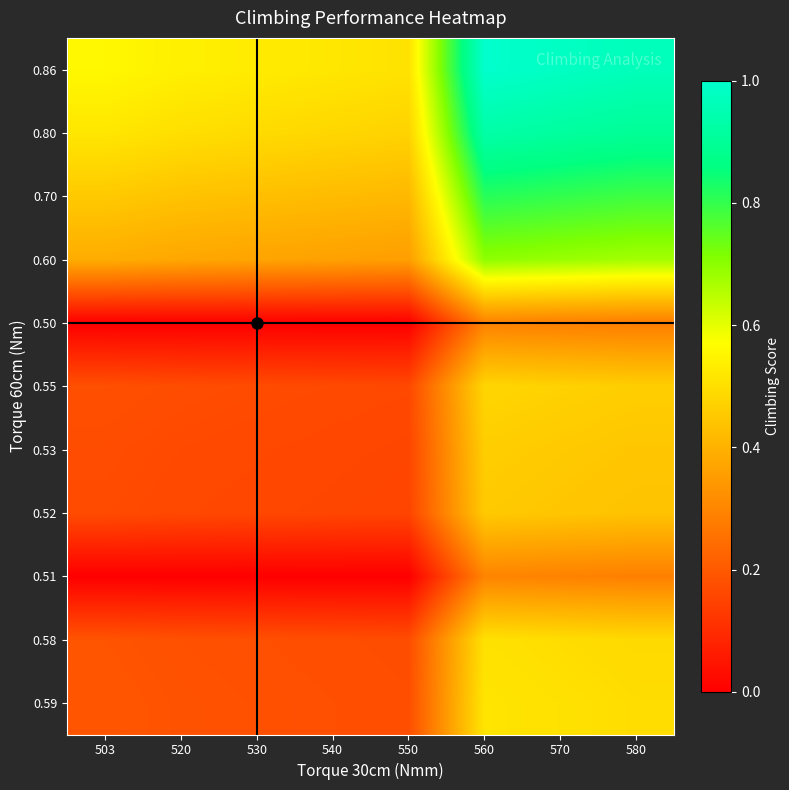

Which has a higher value, 540 or 580?

580